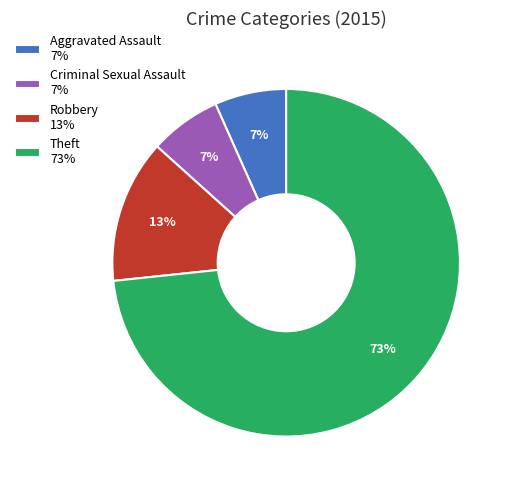

Approximately how many times larger is the value at Aggravated Assault 7% compared to Criminal Sexual Assault 7%?

1.0